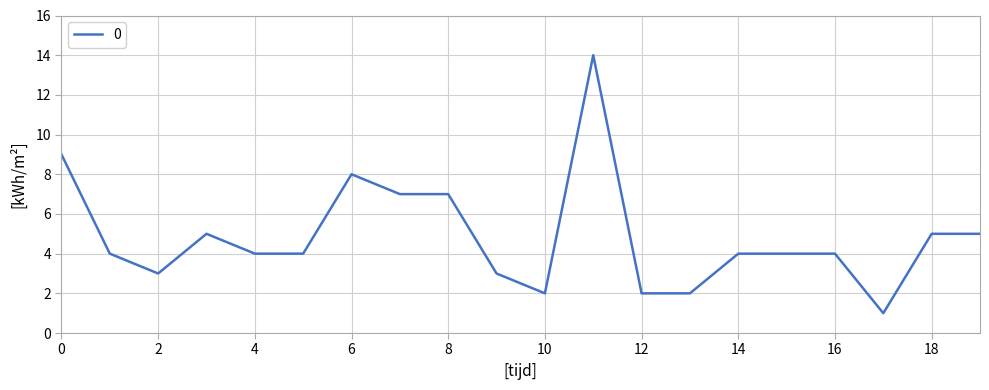

What is the difference between the maximum and minimum values?

13